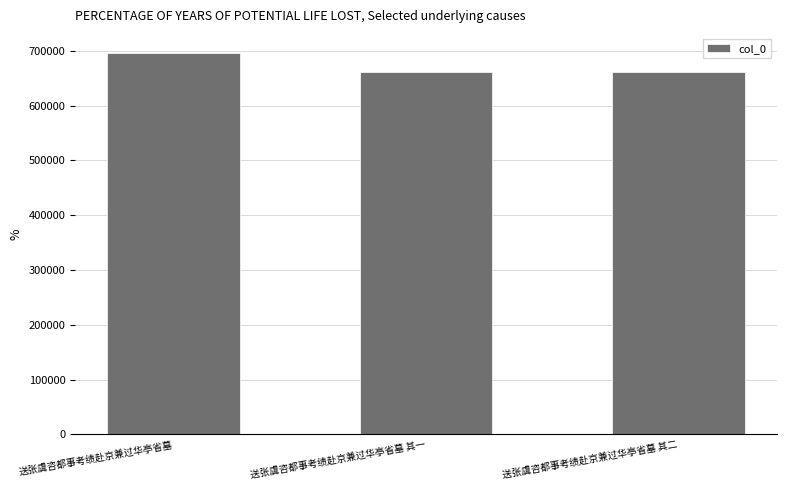

How many bars are there in total?

3